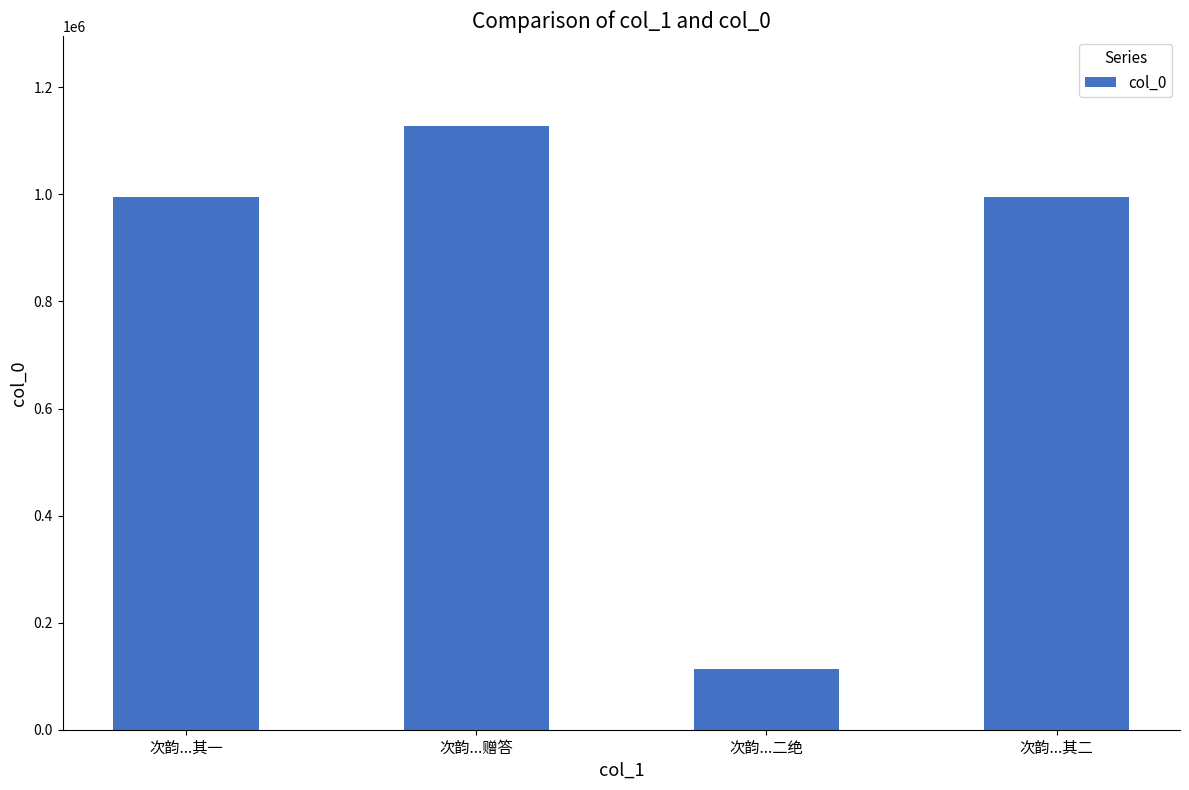

What is the difference between the values at 次韵...其一 and 次韵...二绝?

881330